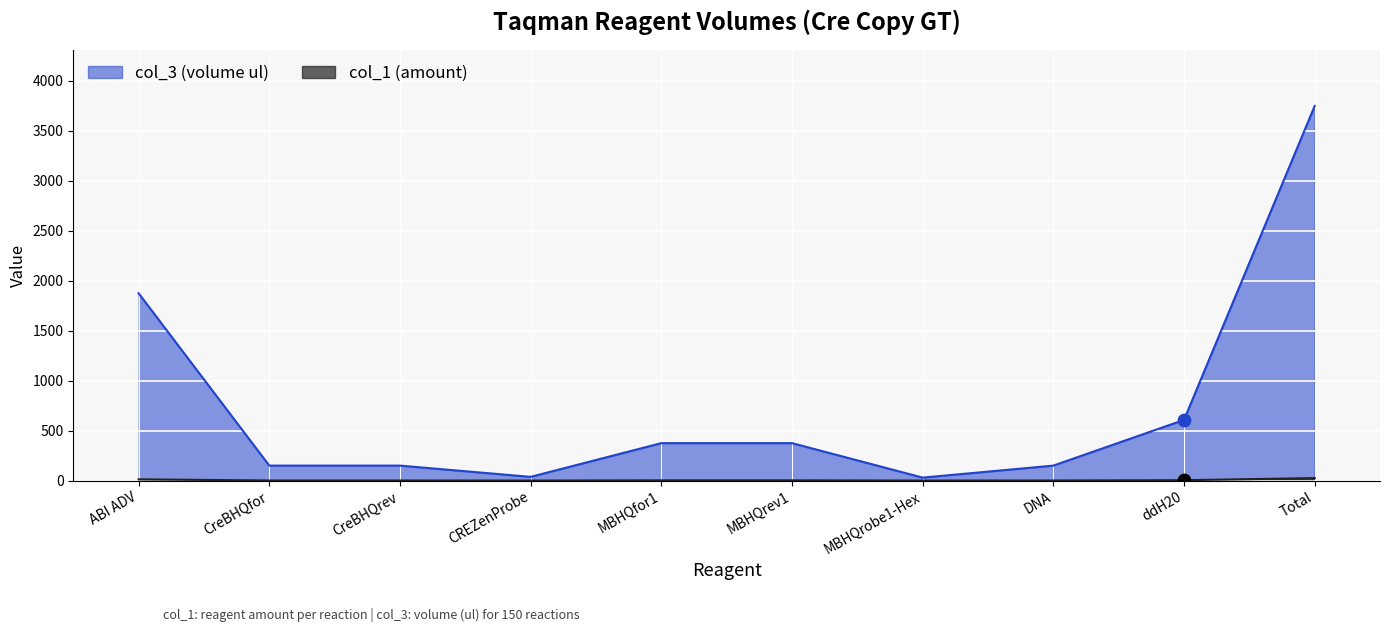

Which series reaches the maximum Y coordinate?

col_1